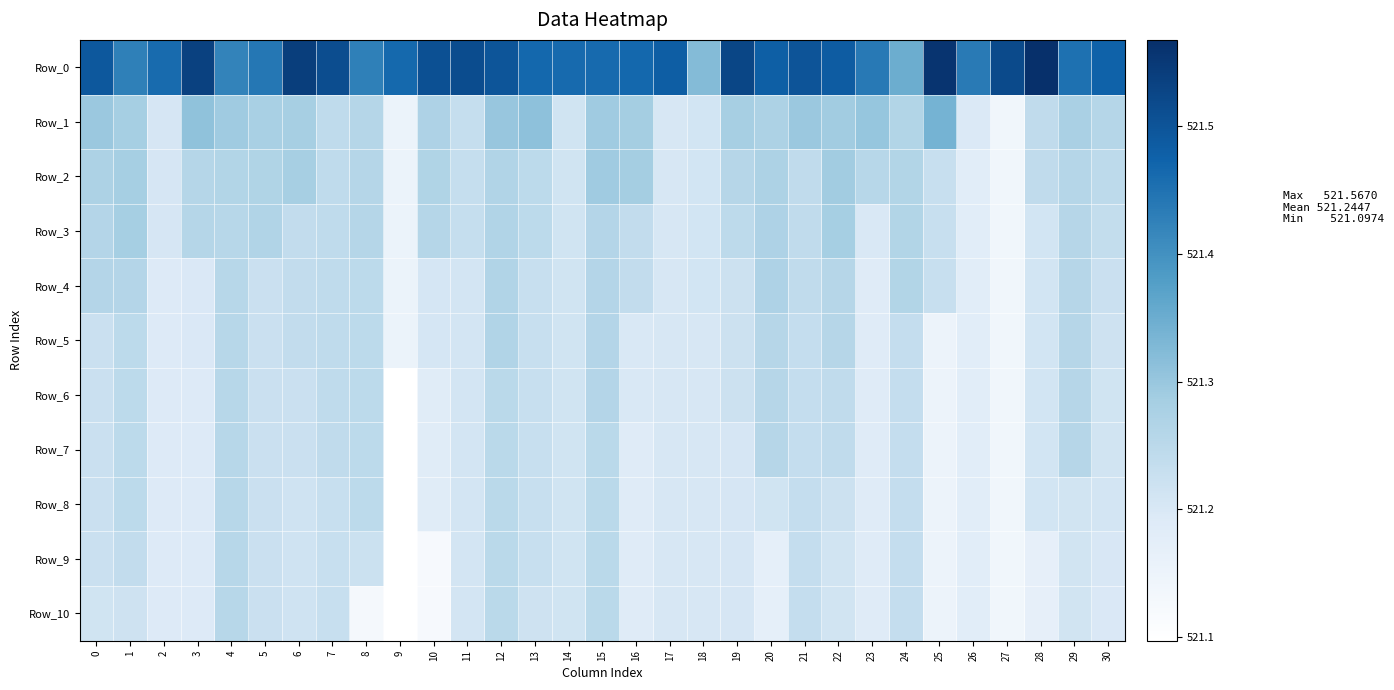

What is the difference between the highest and lowest values at 12?

0.2